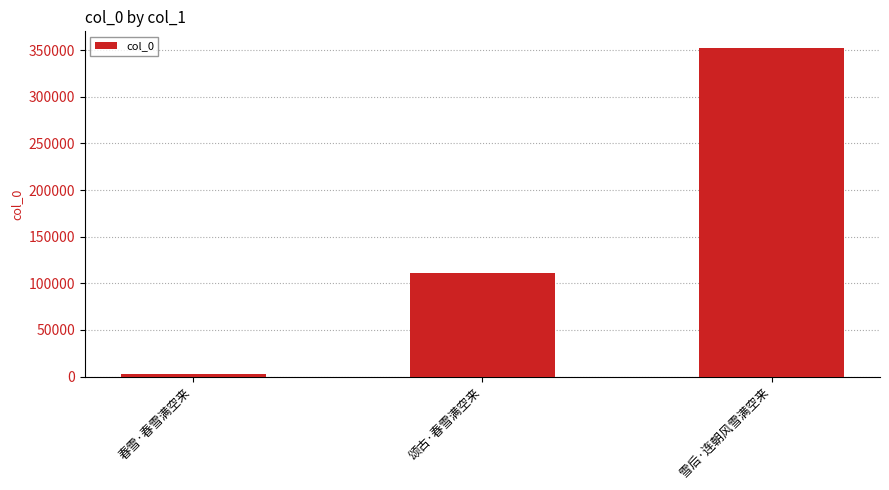

The value at 颂古·春雪满空来 is 190889. True or false?

False